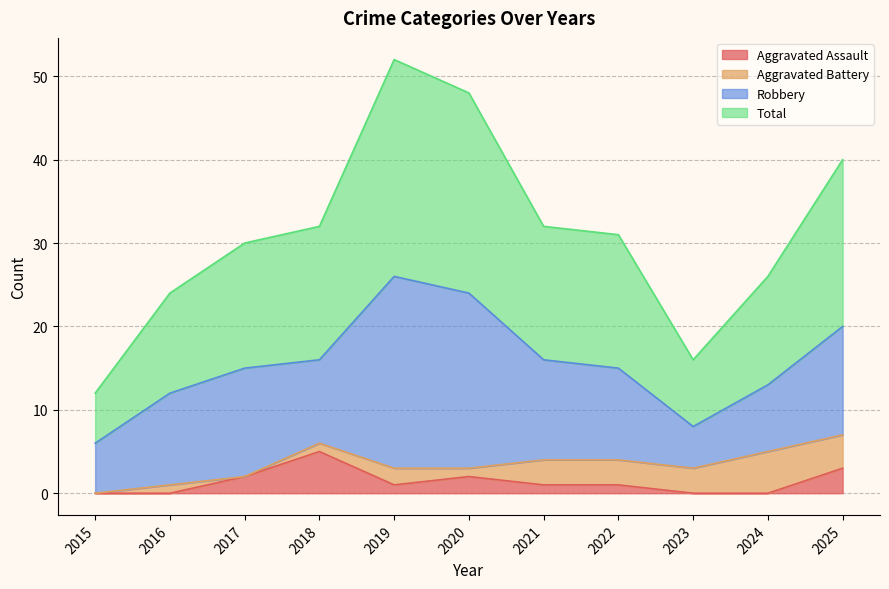

What value does the Aggravated Assault series have at 2025?

3